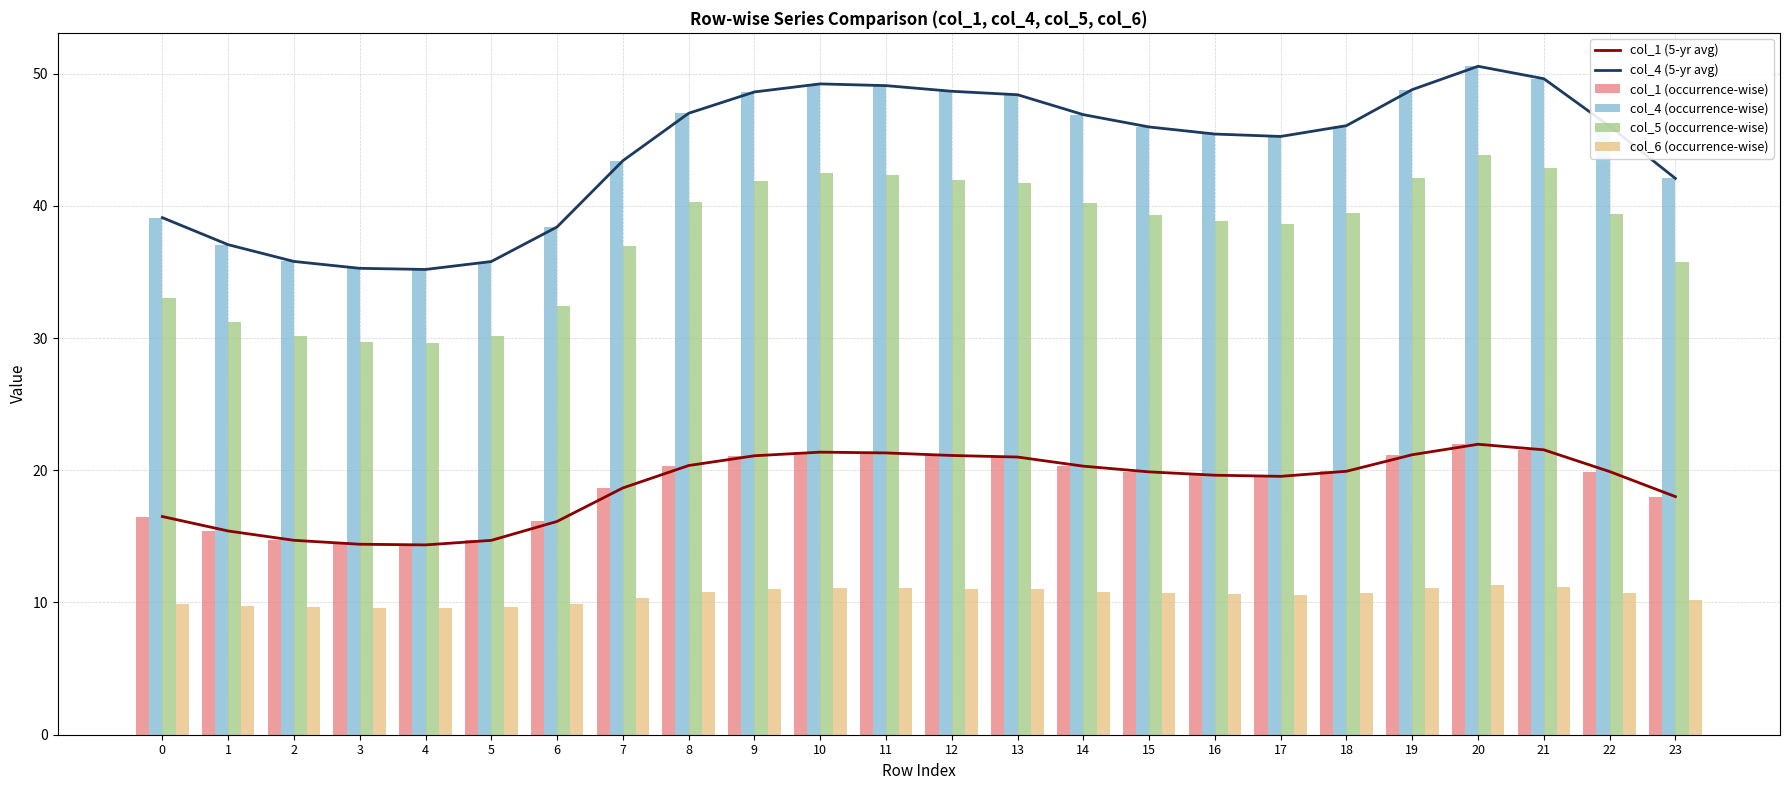

At which label is col_1 (5-yr avg) closest to 18?

23